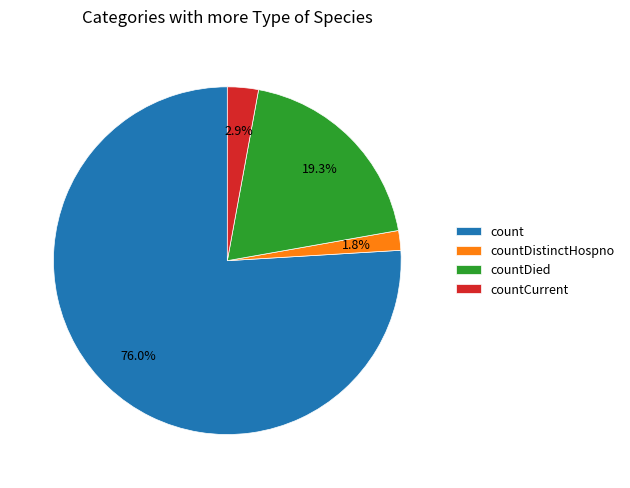

What is the smallest slice in the pie chart?

countDistinctHospno